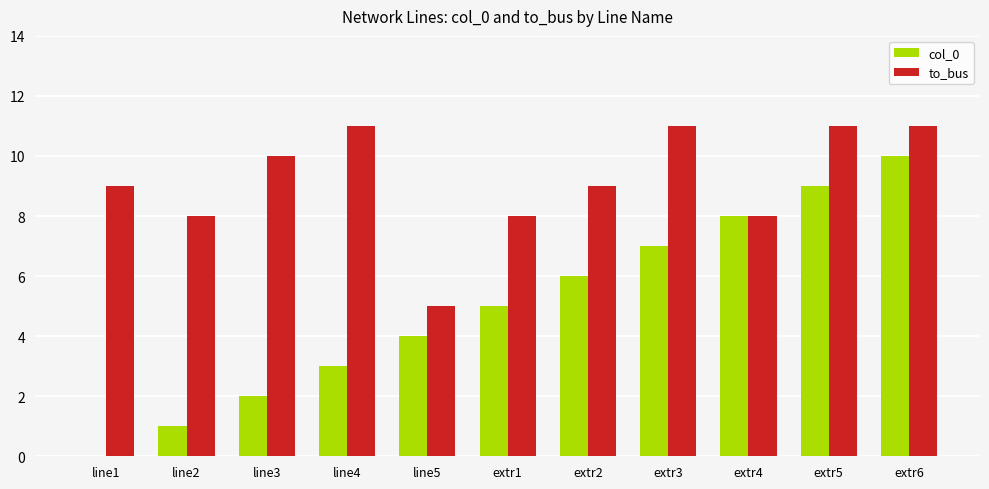

What is the sum of all to_bus values?

101